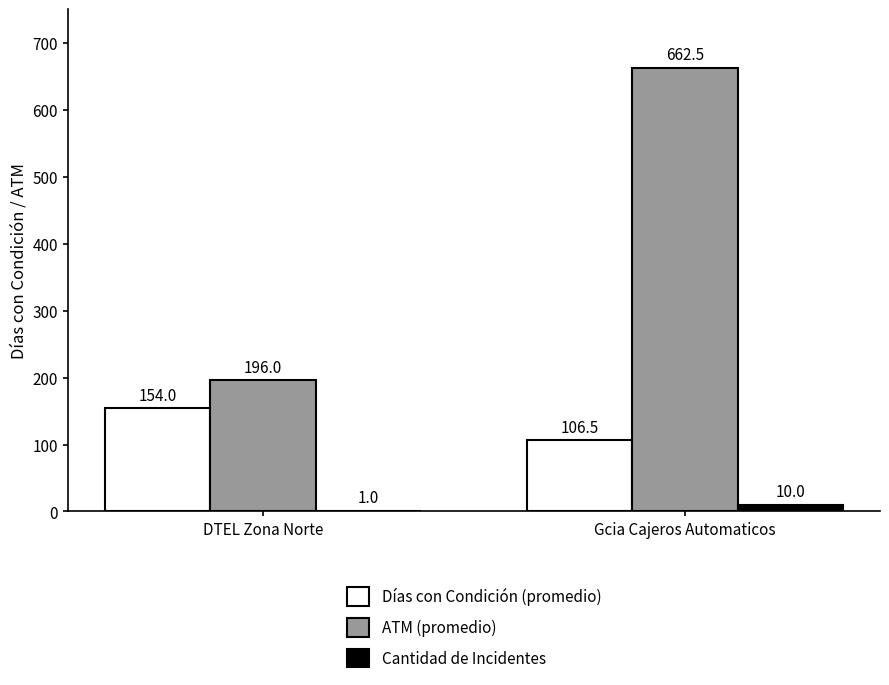

At which label does Días con Condición (promedio) reach its peak?

DTEL Zona Norte